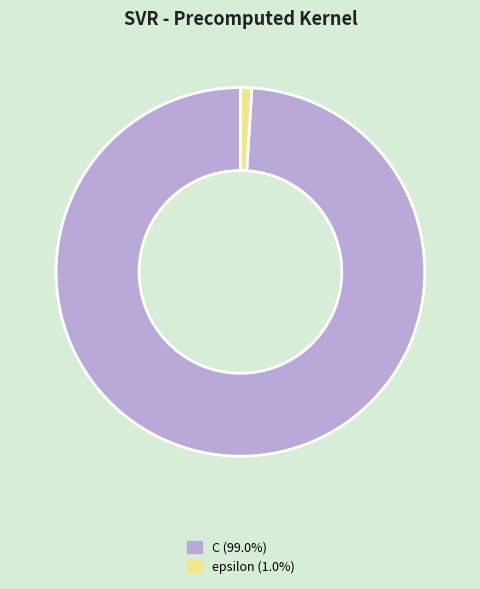

Is the sum of epsilon and C greater than half?

Yes